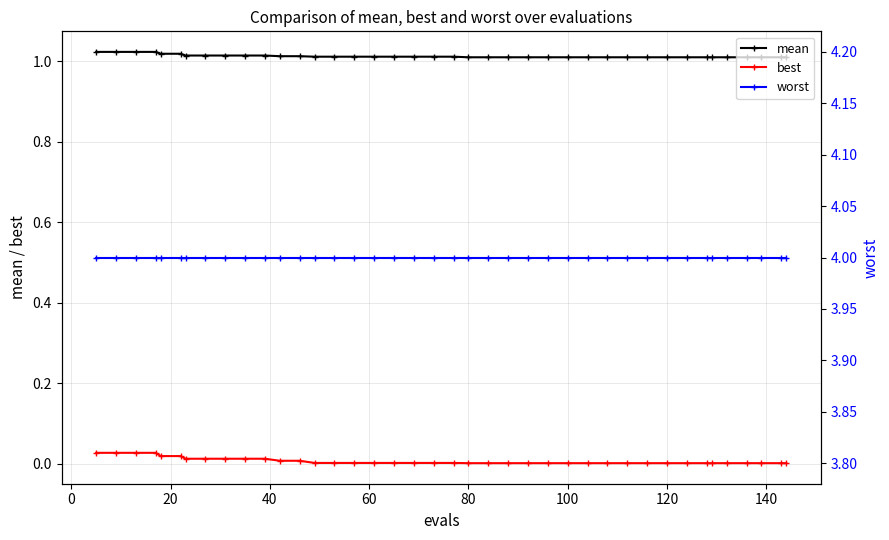

Reading right to left, transcribe all the data shown in this chart.

mean: 1.0	1.0	1.0	1.0	1.0	1.0	1.0	1.0	1.0	1.0	1.0	1.0	1.0	1.0	1.0	1.0	1.0	1.0	1.0	1.0	1.0	1.0	1.0	1.0	1.0	1.0	1.0	1.0	1.0	1.0	1.0	1.0	1.0	1.0	1.0	1.0	1.0	1.0	1.0	1.0
best: 0.0	0.0	0.0	0.0	0.0	0.0	0.0	0.0	0.0	0.0	0.0	0.0	0.0	0.0	0.0	0.0	0.0	0.0	0.0	0.0	0.0	0.0	0.0	0.0	0.0	0.0	0.0	0.0	0.0	0.0	0.0	0.0	0.0	0.0	0.0	0.0	0.0	0.0	0.0	0.0
worst: 4.0	4.0	4.0	4.0	4.0	4.0	4.0	4.0	4.0	4.0	4.0	4.0	4.0	4.0	4.0	4.0	4.0	4.0	4.0	4.0	4.0	4.0	4.0	4.0	4.0	4.0	4.0	4.0	4.0	4.0	4.0	4.0	4.0	4.0	4.0	4.0	4.0	4.0	4.0	4.0